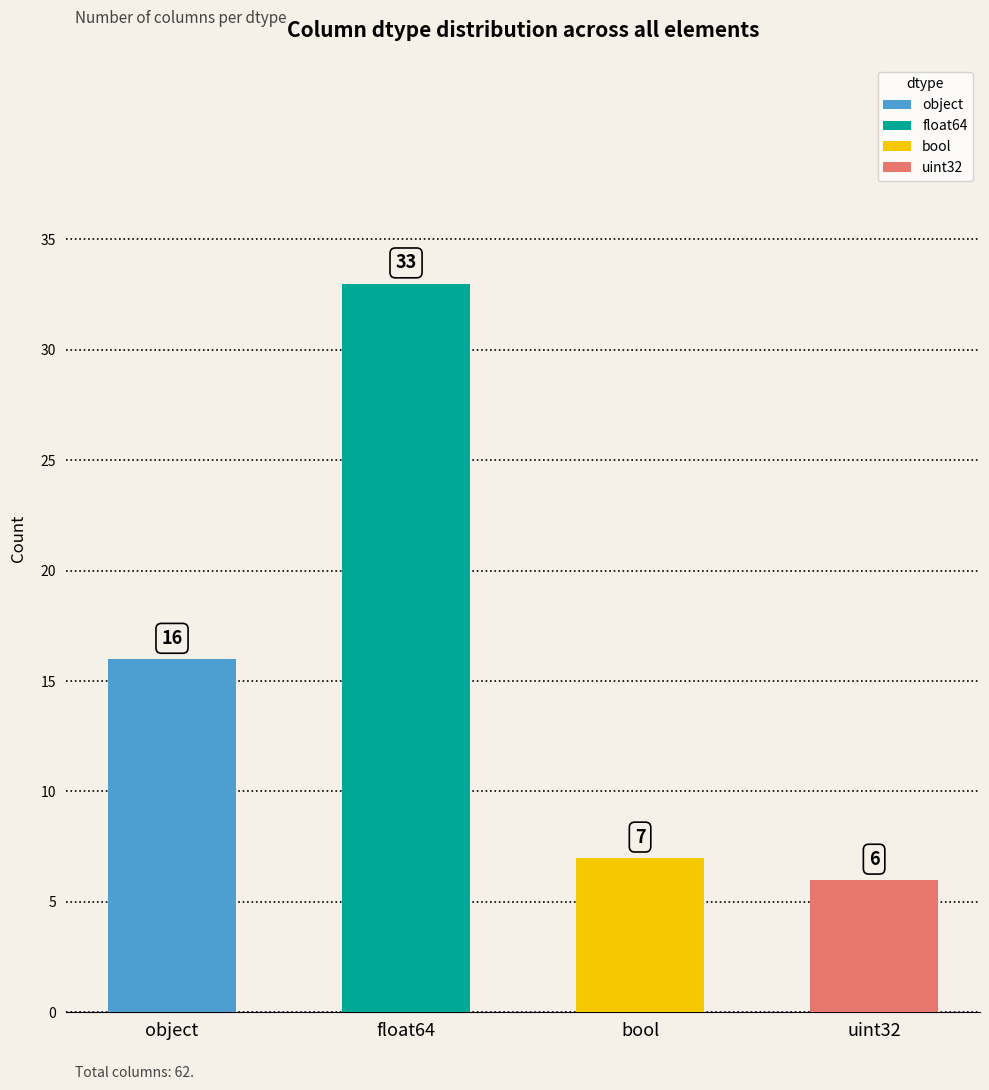

Which category has the highest value across all series?

float64